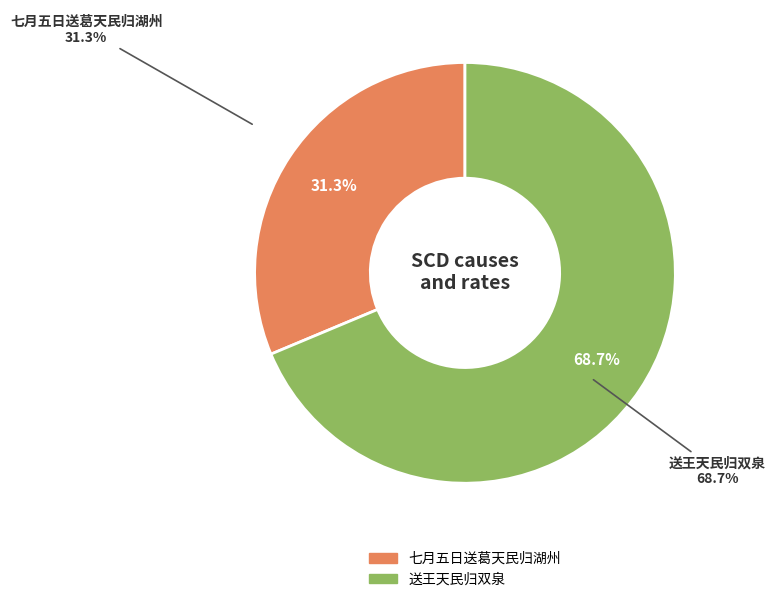

What is the ratio of the value at 七月五日送葛天民归湖州 to the value at 送王天民归双泉?

0.5